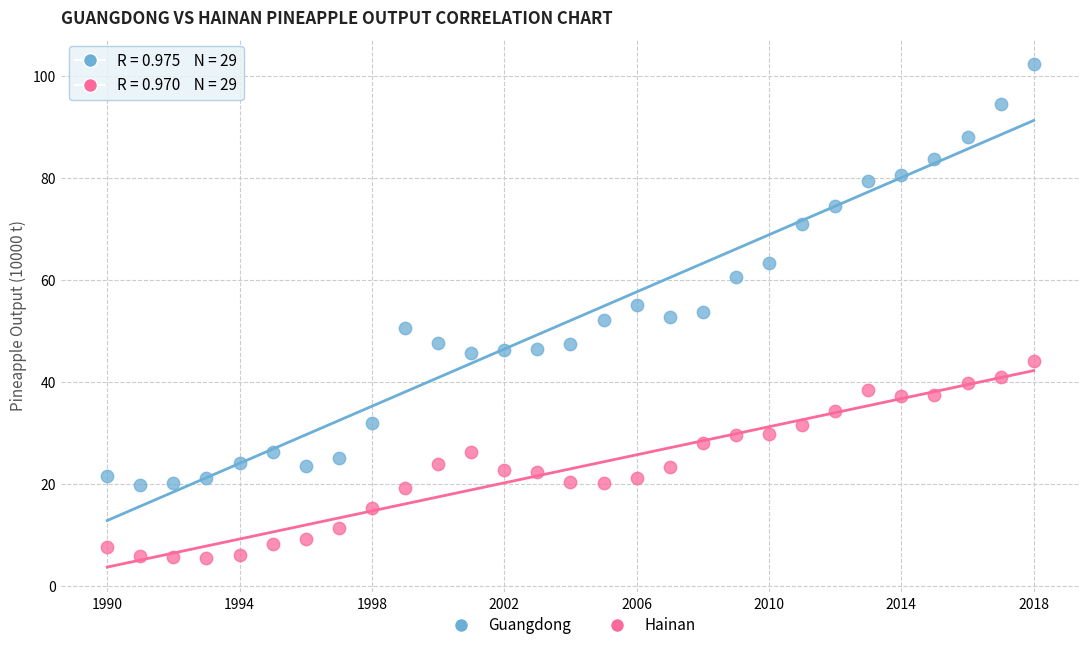

What are all the series names shown in the legend?

Guangdong, Hainan